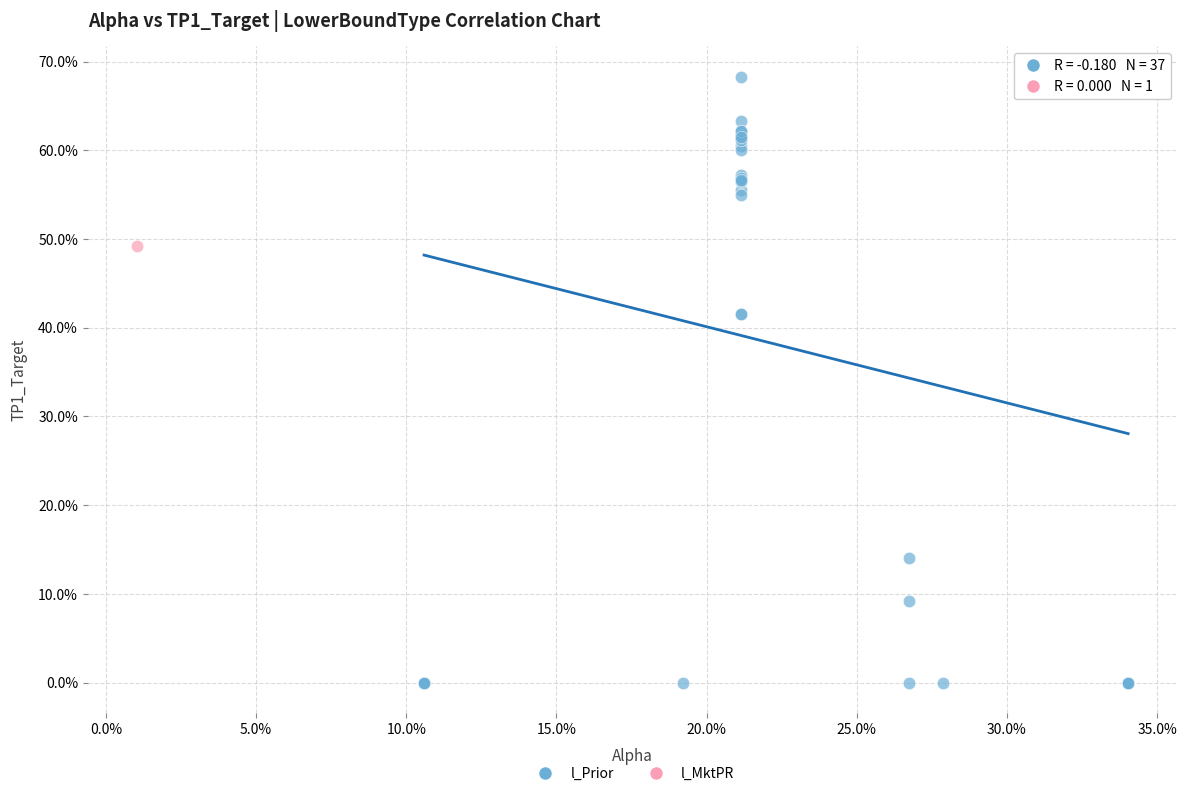

What are all the series names shown in the legend?

l_Prior, l_MktPR